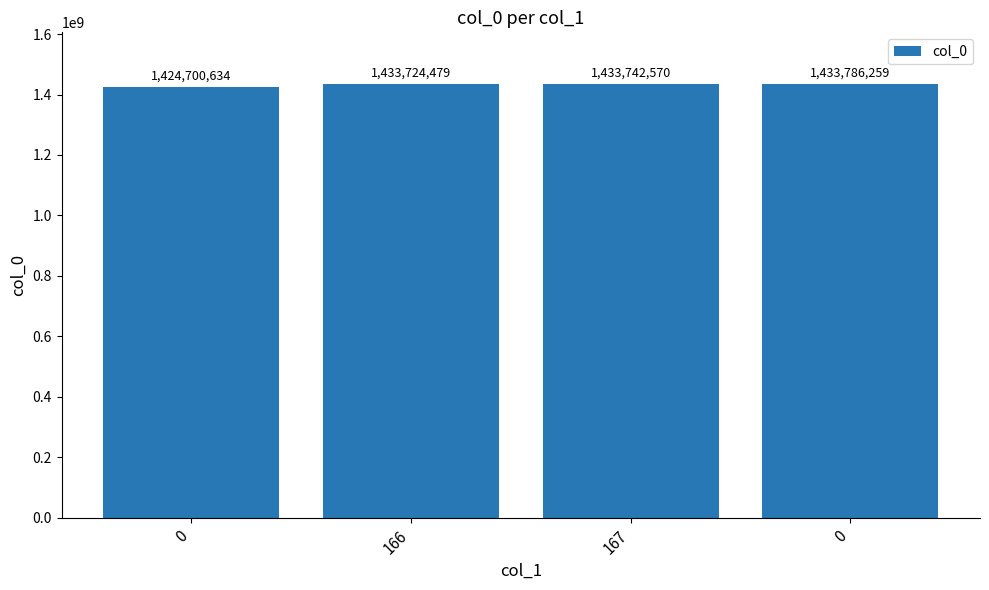

Reading right to left, extract all data points from this chart.

1433786259	1433742570	1433724479	1424700634